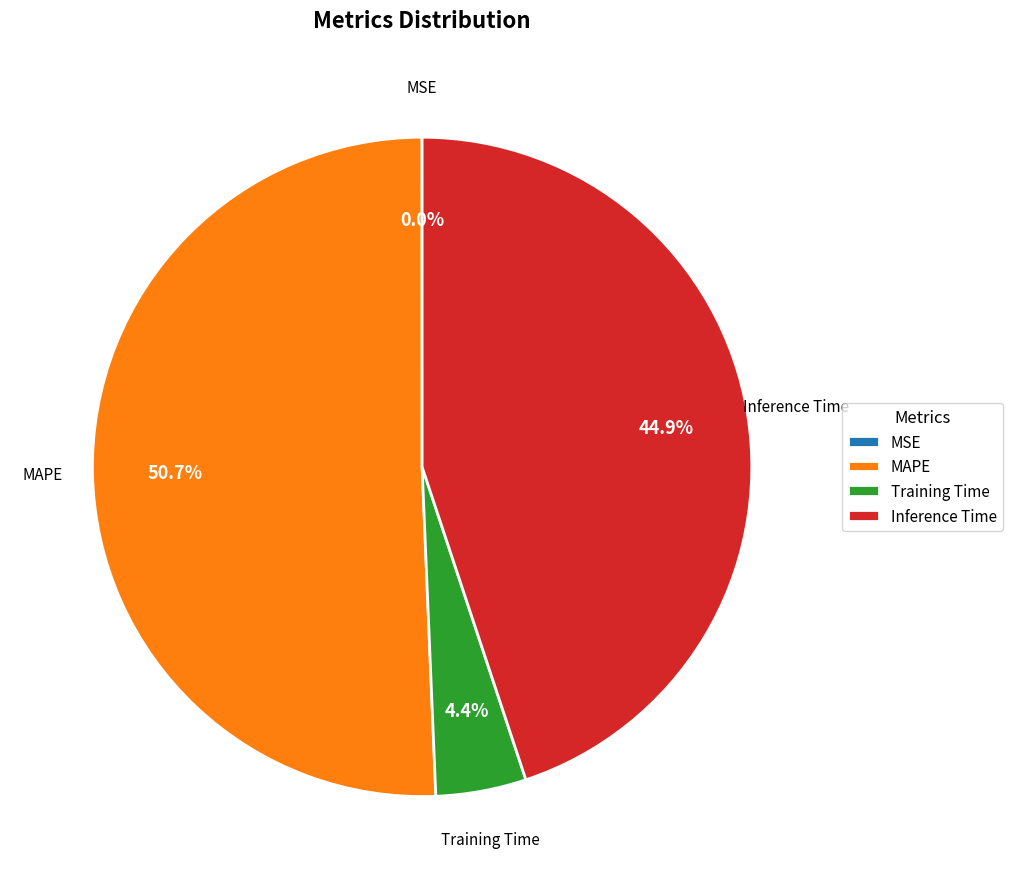

What percentage is the MAPE slice, to the nearest percent?

51%